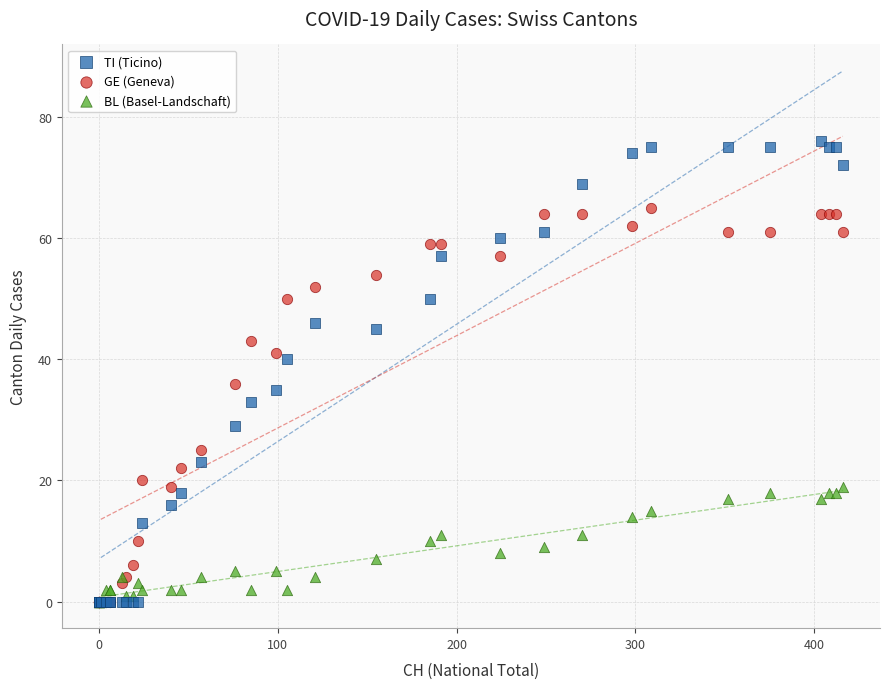

In the GE (Geneva) series, what Y value is closest to 32?

36